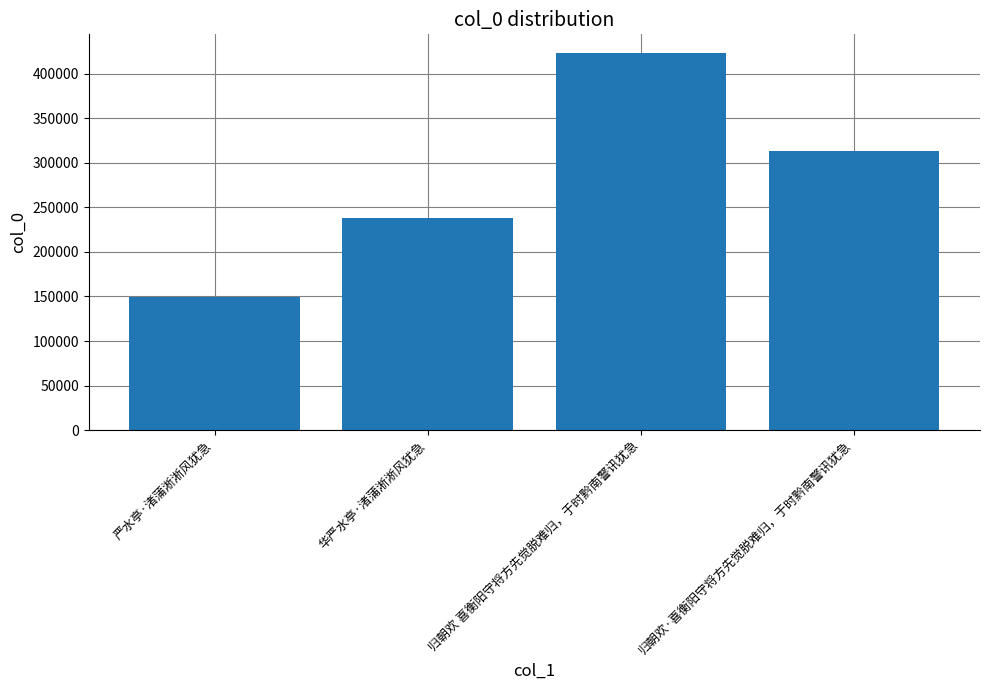

Does the chart contain stacked bars?

No